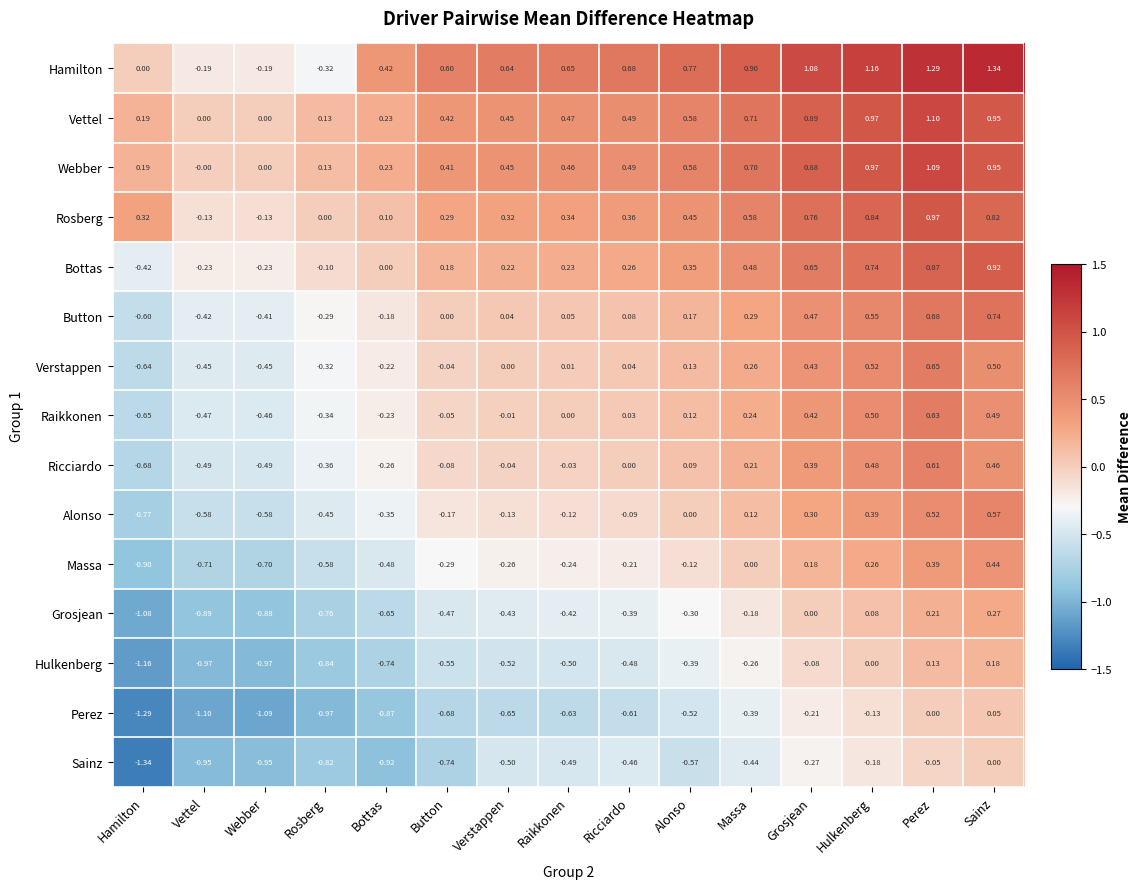

Between Webber and Verstappen, which series saw the biggest shift?

Hamilton